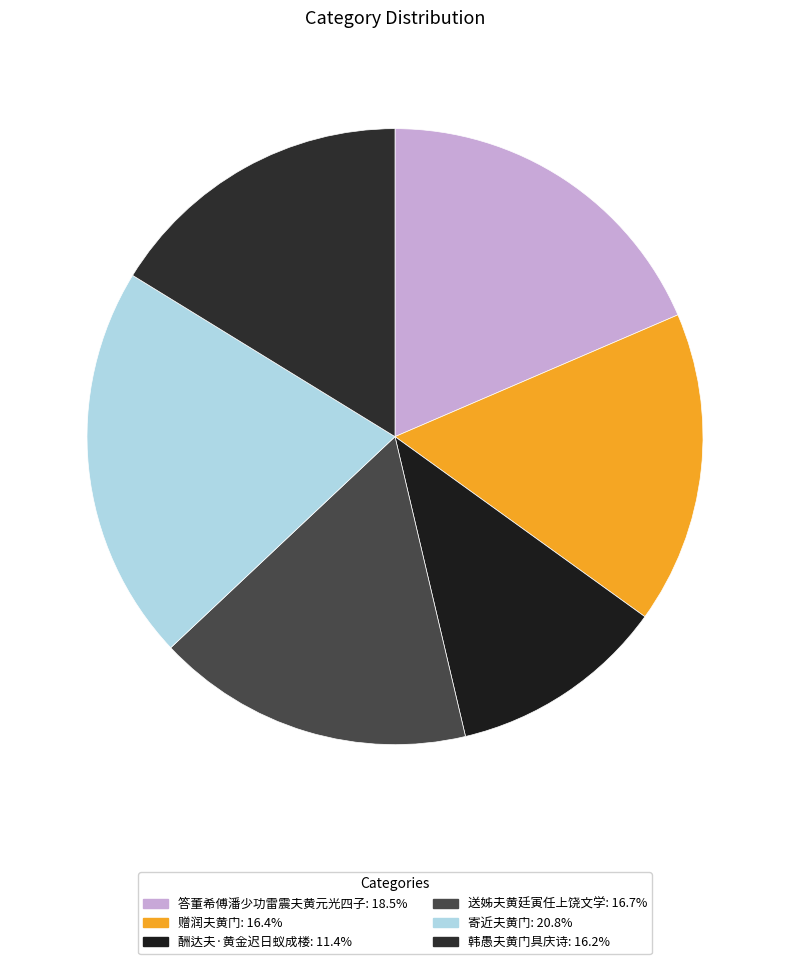

Does any single category account for the majority?

No